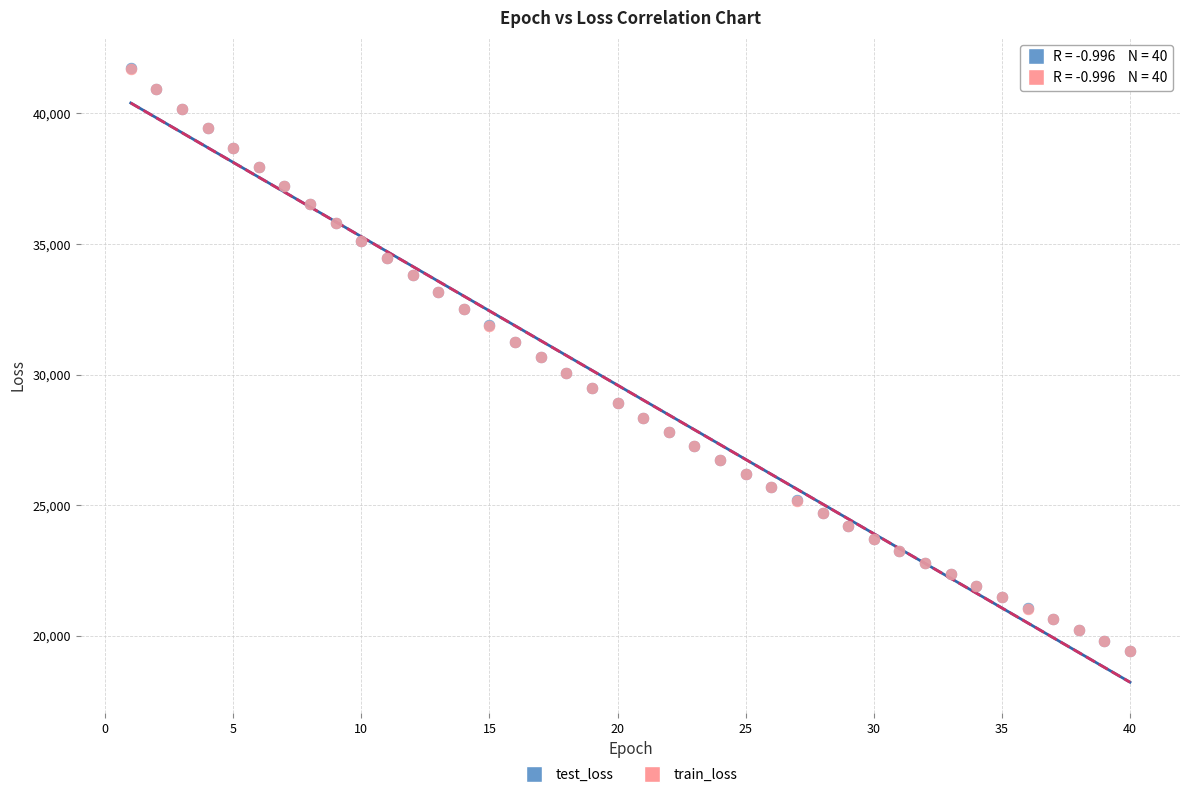

Which series has the largest Y range (max minus min)?

test_loss